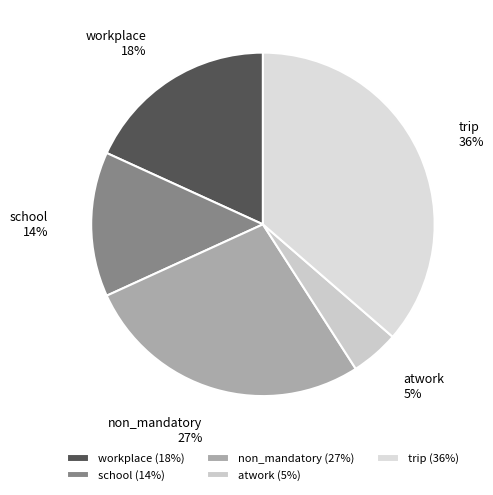

Between school and atwork, which is larger?

school